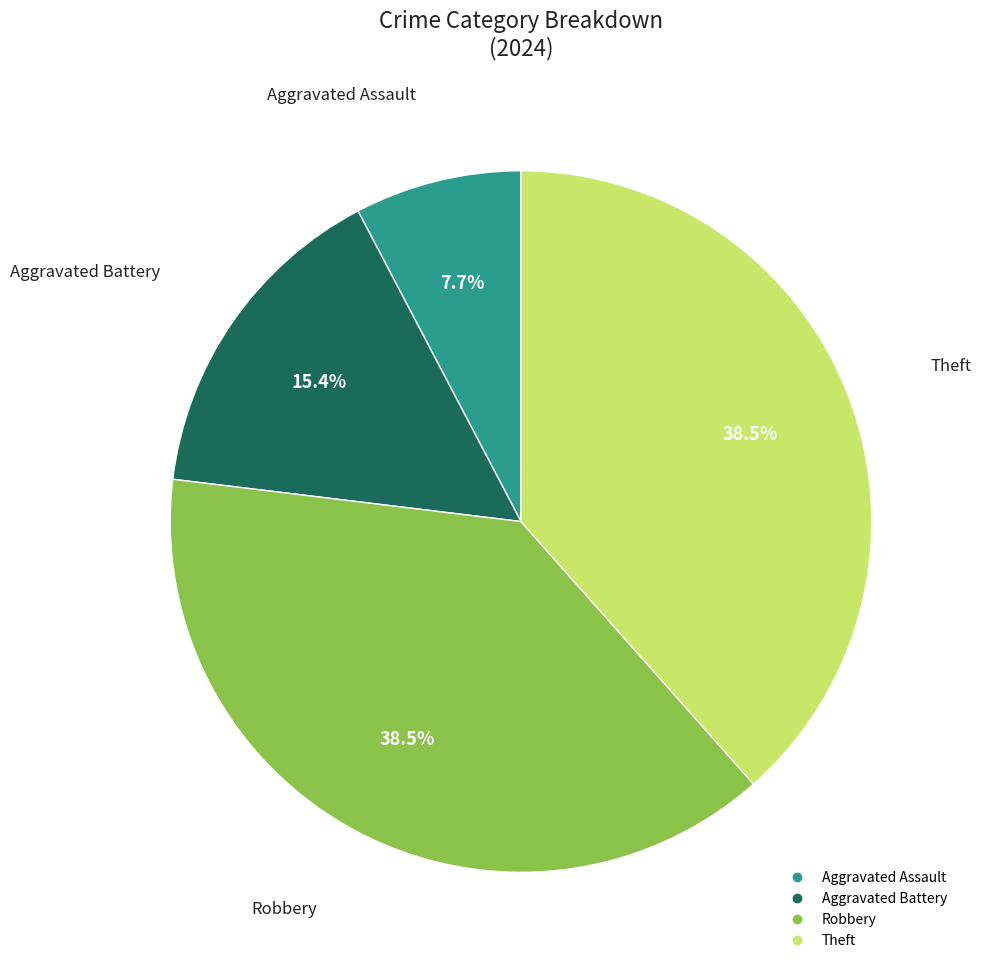

Which has a higher value, Aggravated Assault or Robbery?

Robbery